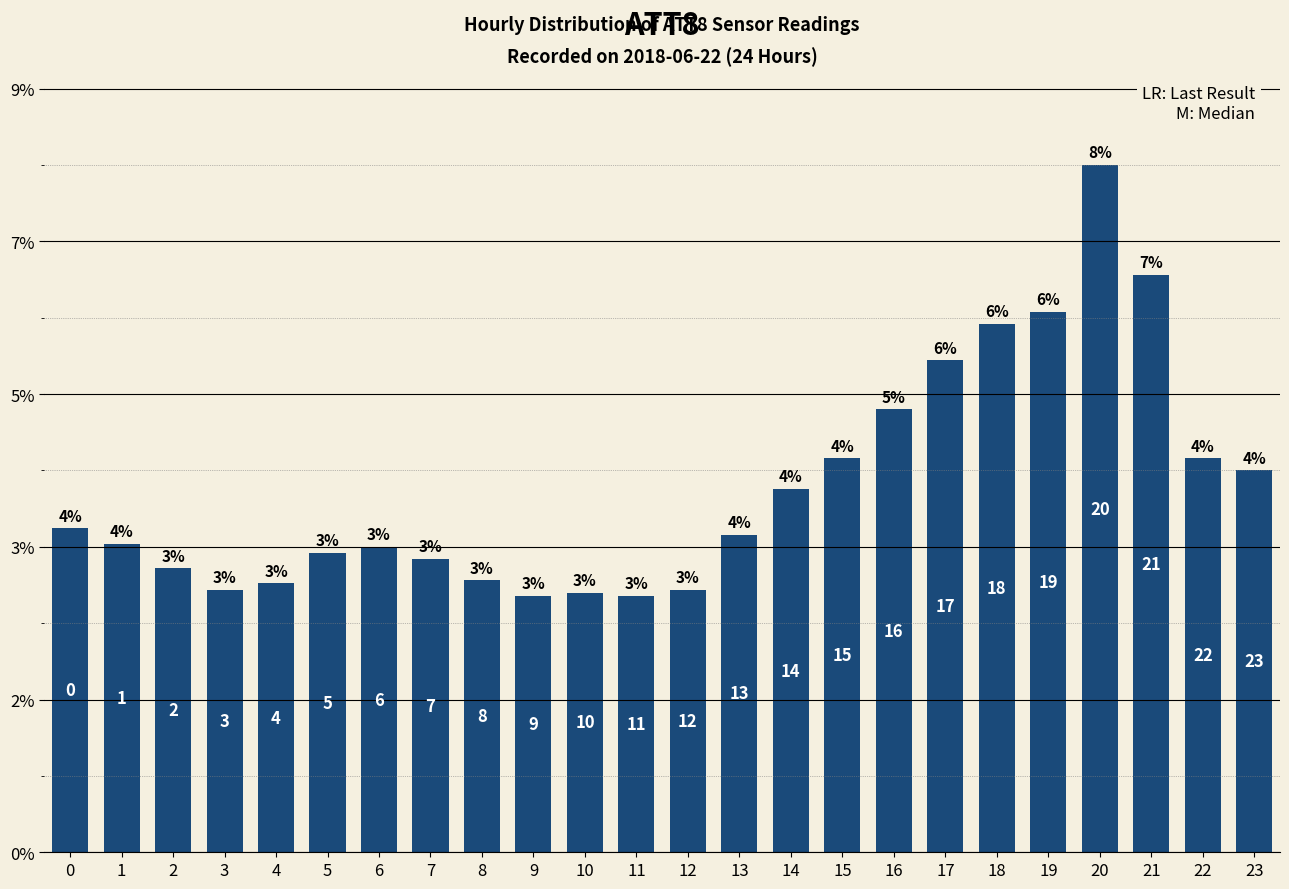

Are the bars horizontal?

No